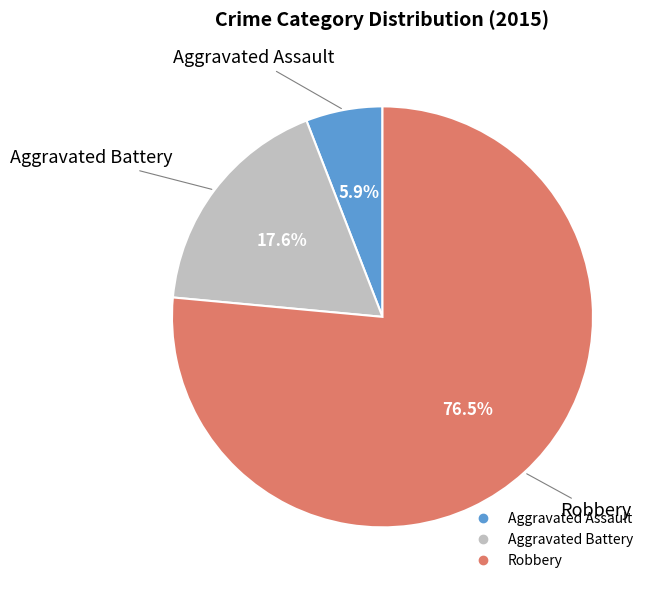

Do Aggravated Battery and Aggravated Assault together represent more than half of the pie?

No